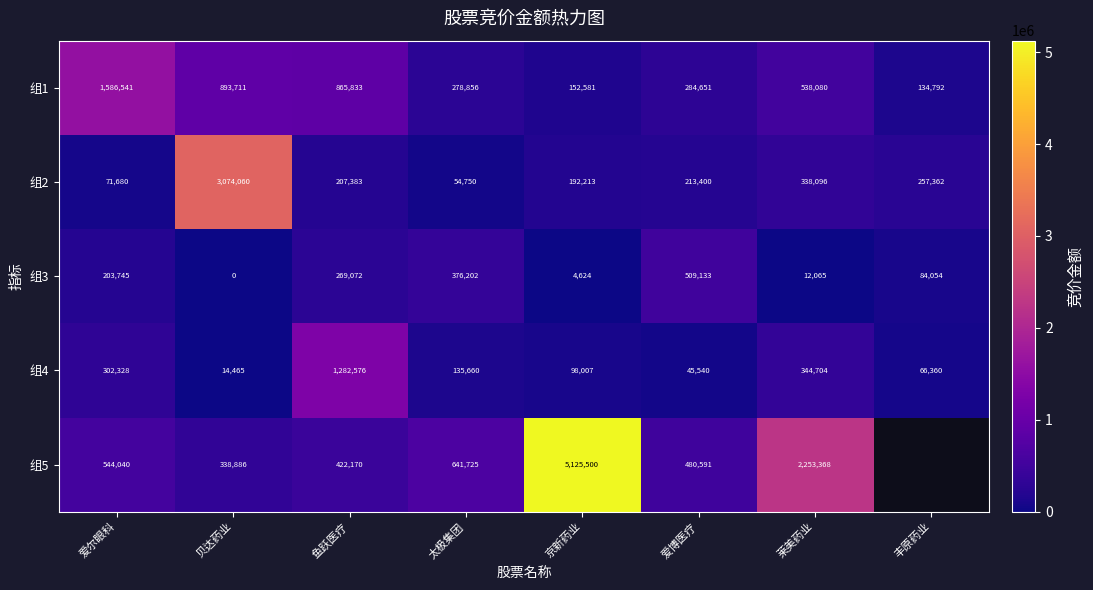

Count the number of categories in the chart.

8